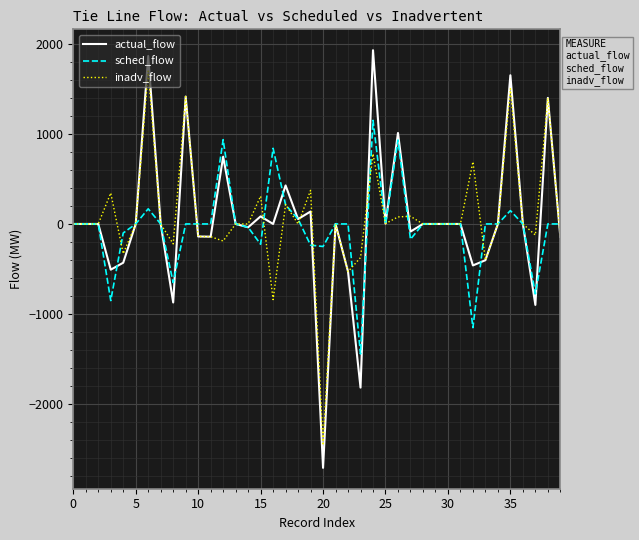

How many lines are shown in the chart?

3